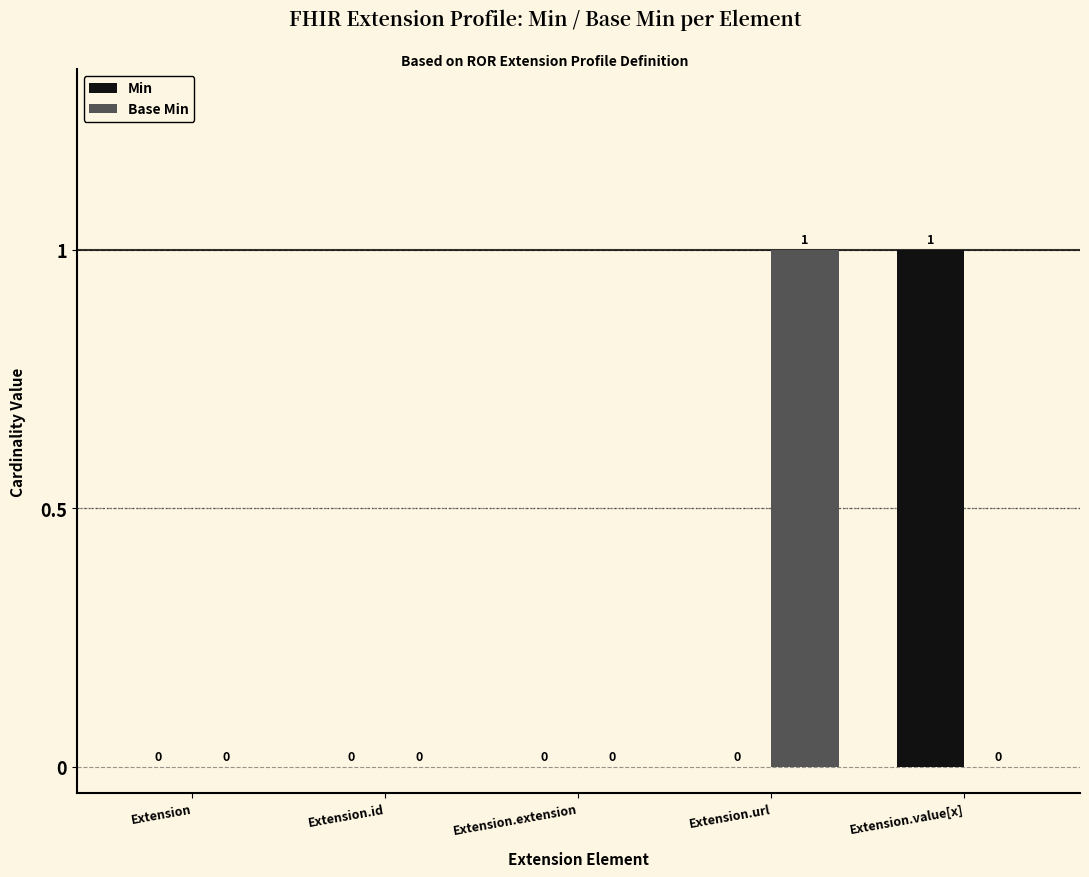

The Base Min series shows 0 at Extension.extension. True or false?

True